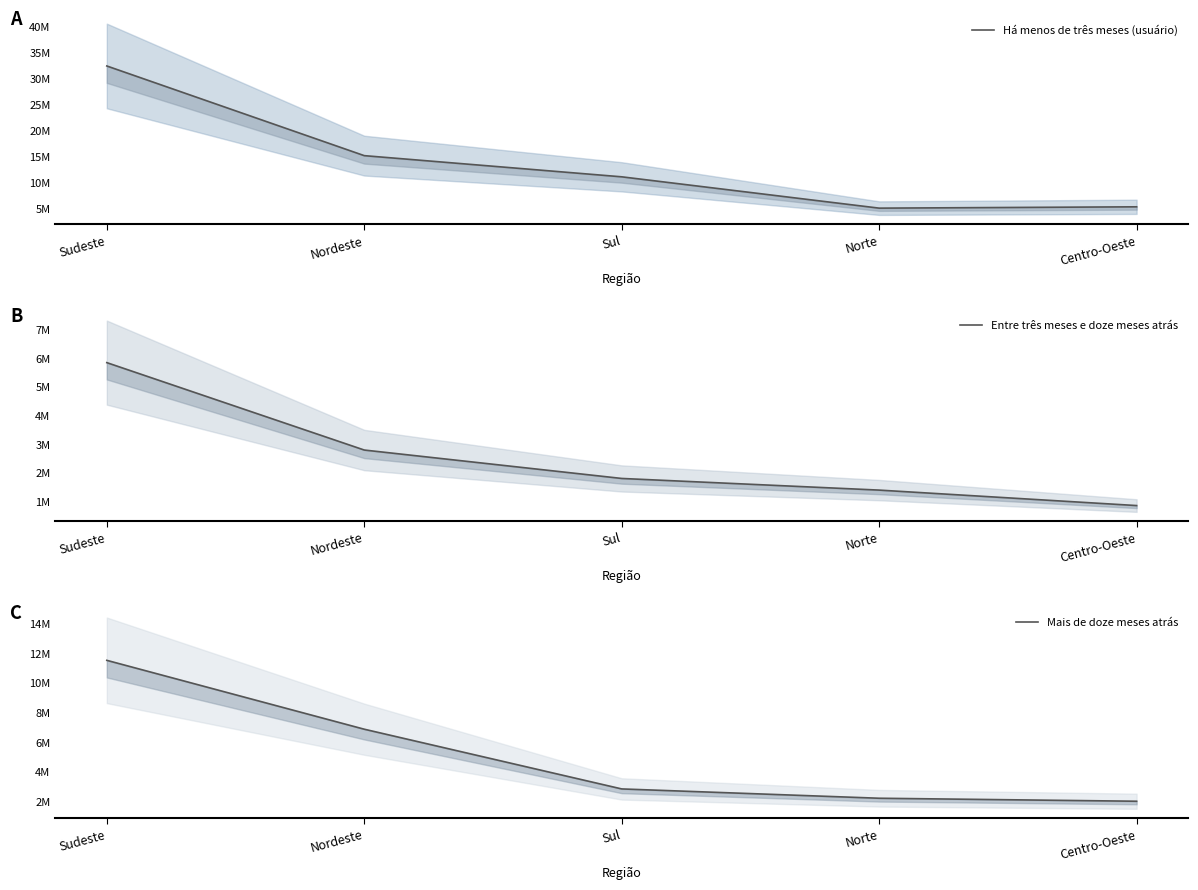

True or false: Mais de doze meses atrás has more than 1 points higher than both neighbors.

False